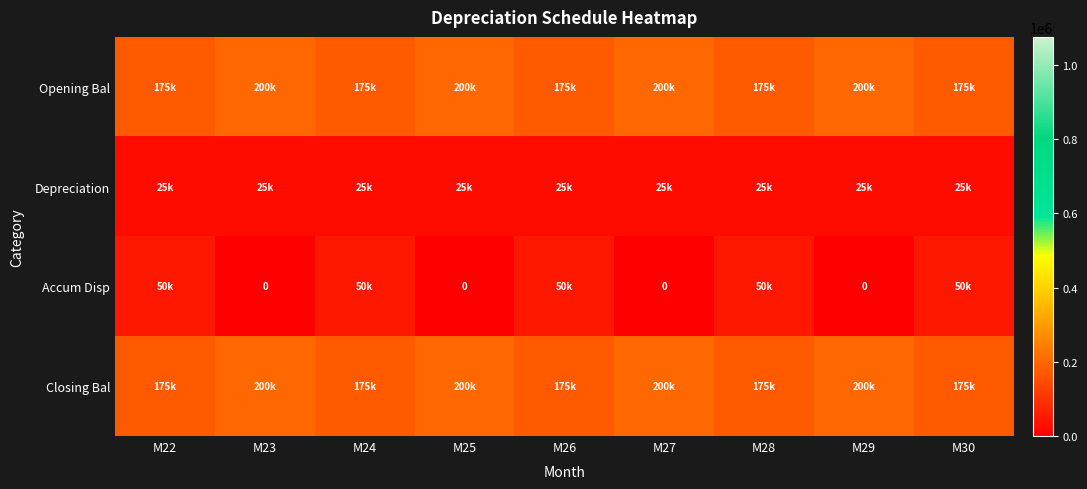

Which label corresponds to the smallest value in the chart?

M23